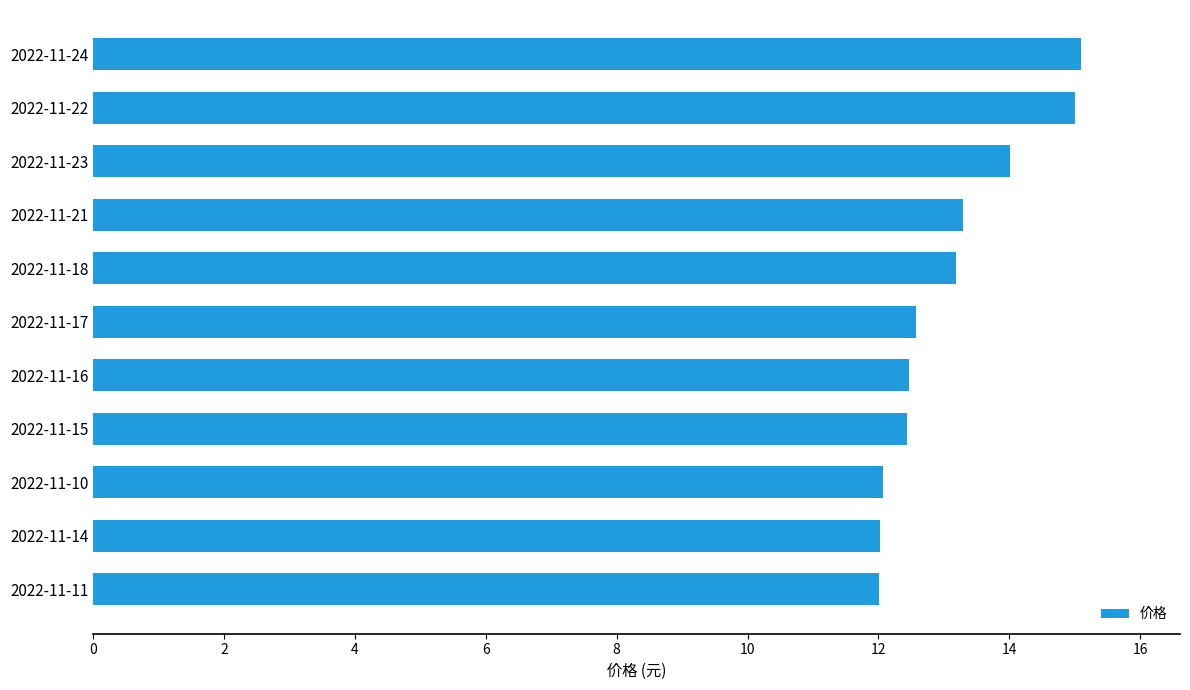

Is it true that the value at 2022-11-24 is 15.1?

True